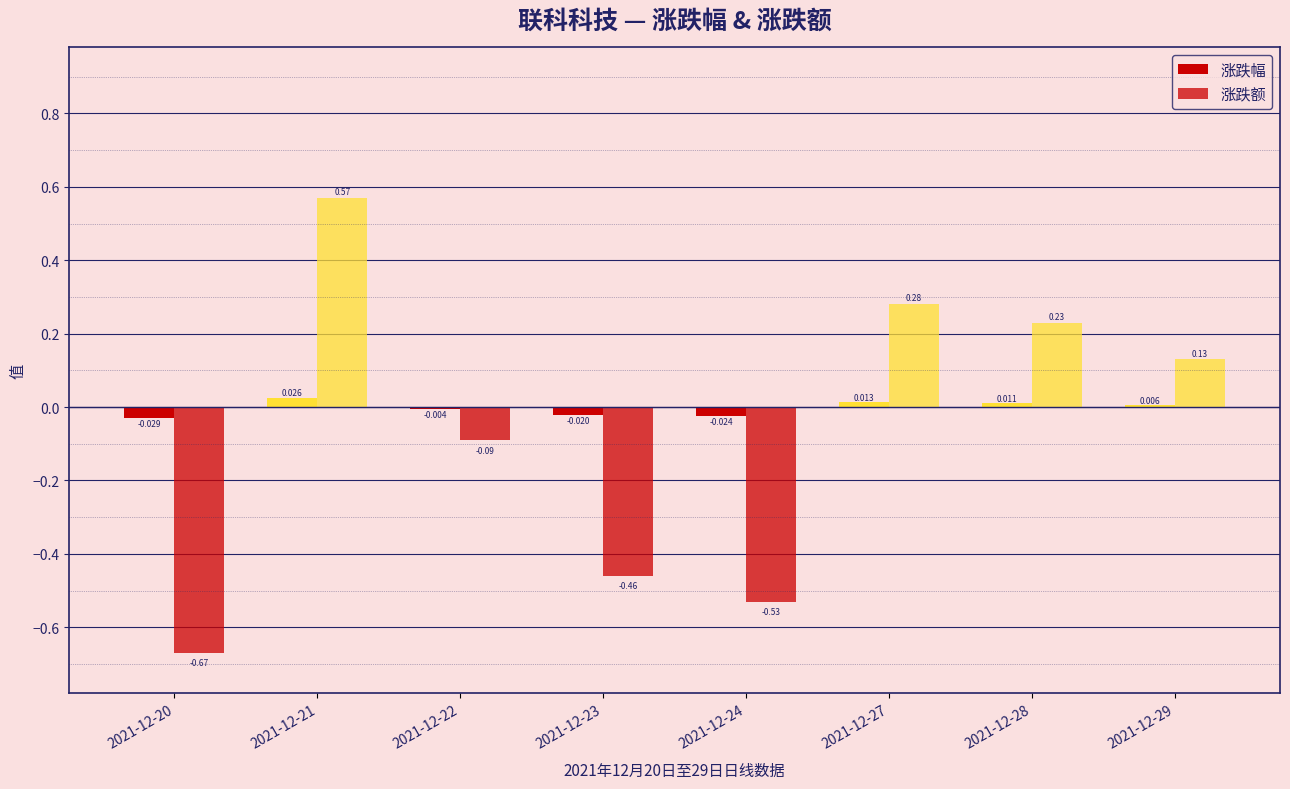

Which has a higher value, 2021-12-28 or 2021-12-27?

2021-12-27